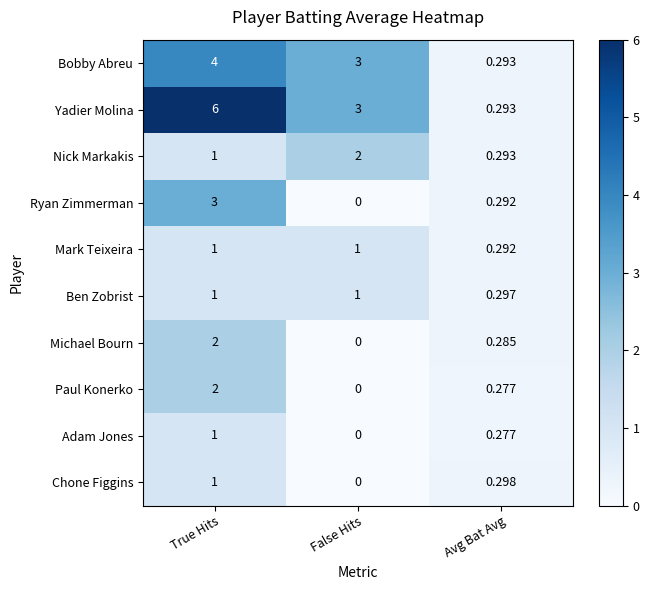

What is the spread (max minus min) of values at False Hits?

3.0